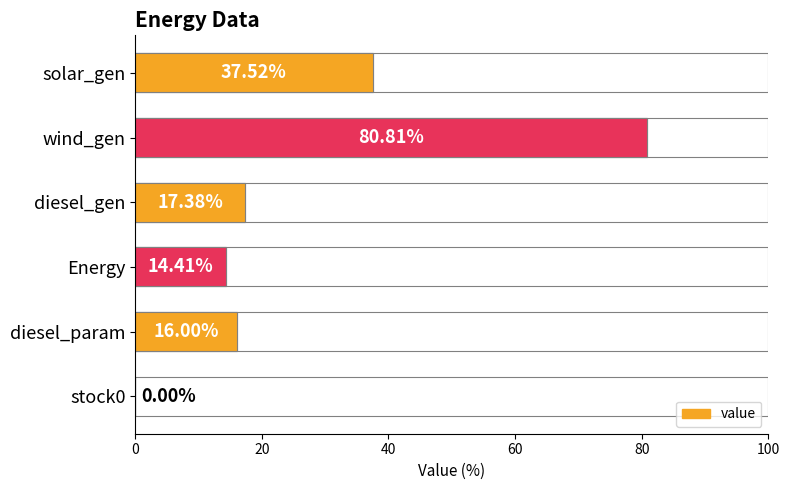

What is the average value?

27.7